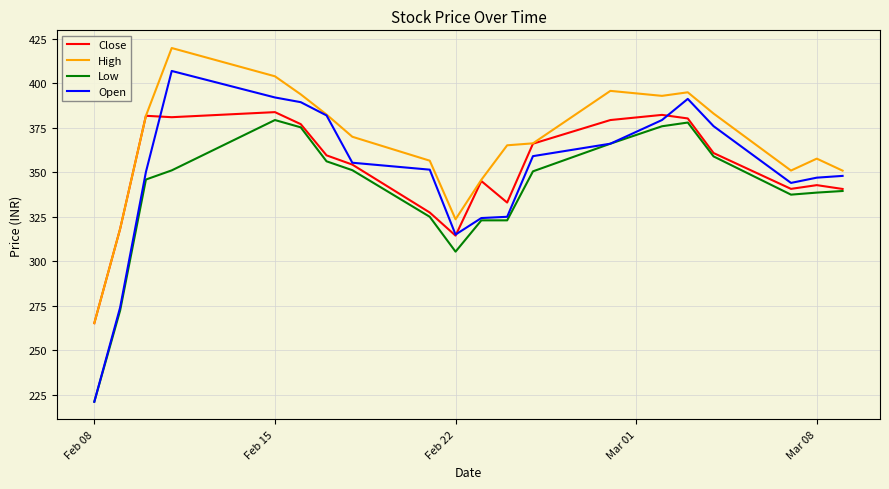

Which series has the largest total across all categories?

High